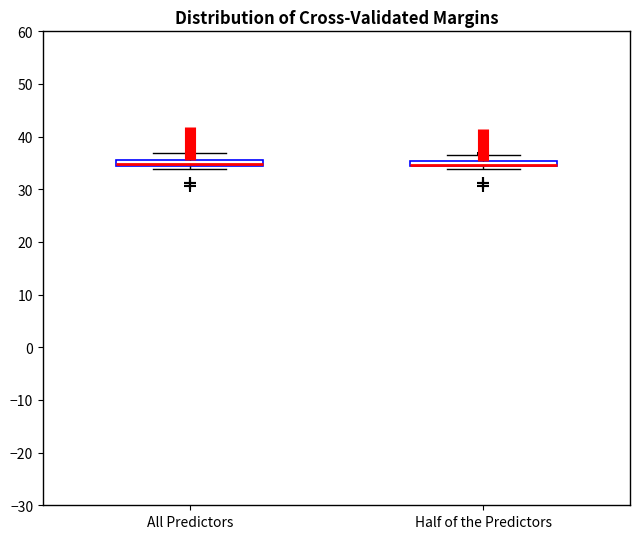

Where is the upper edge of the box for Half of the Predictors on the y-axis? The values are not printed on the chart, so give them approximately, as read against the axis.

35